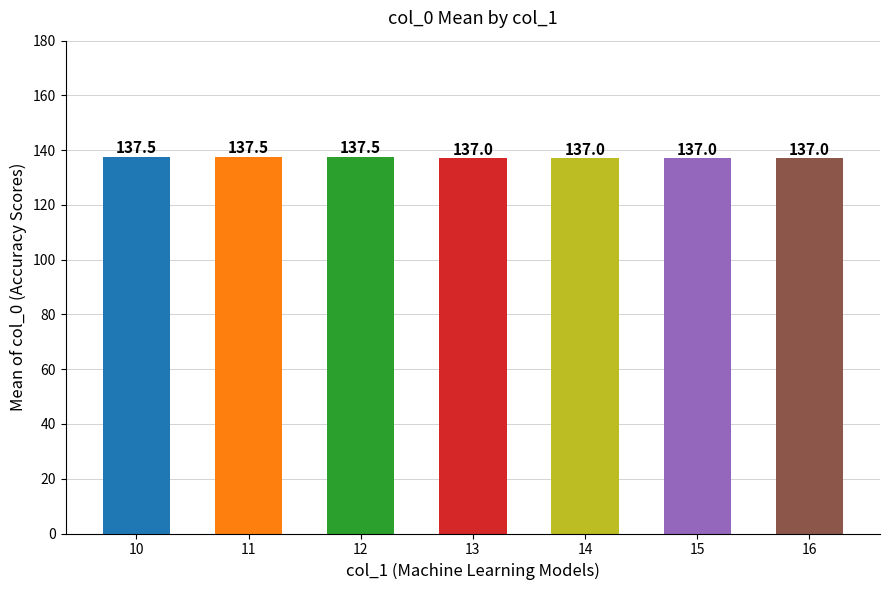

What is the difference between the second highest and second lowest values?

0.5